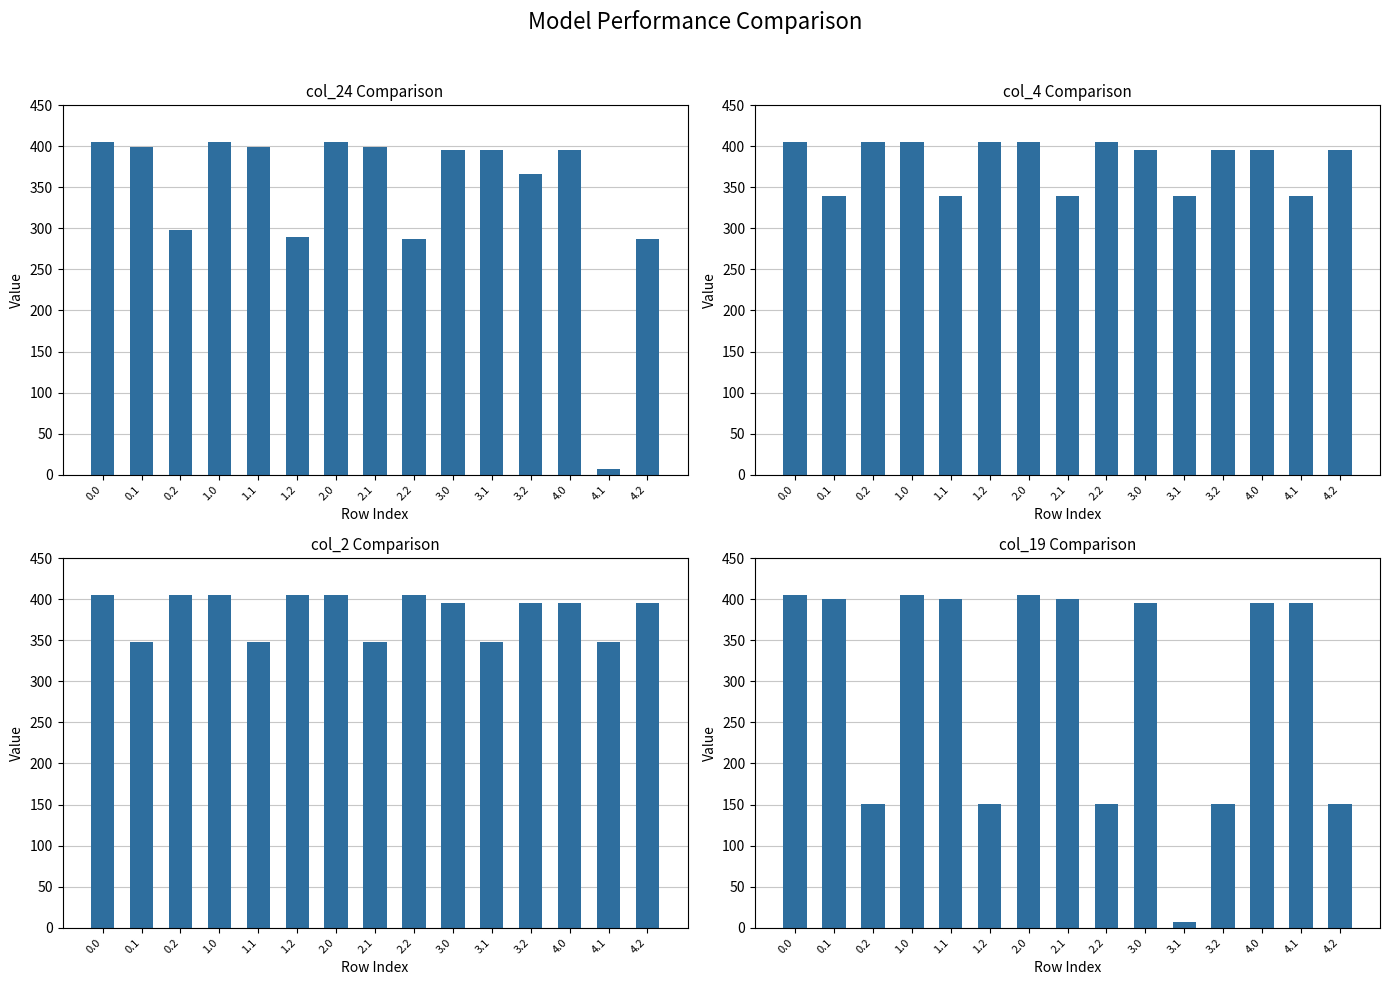

How many values in the col_24 series exceed 396?

9